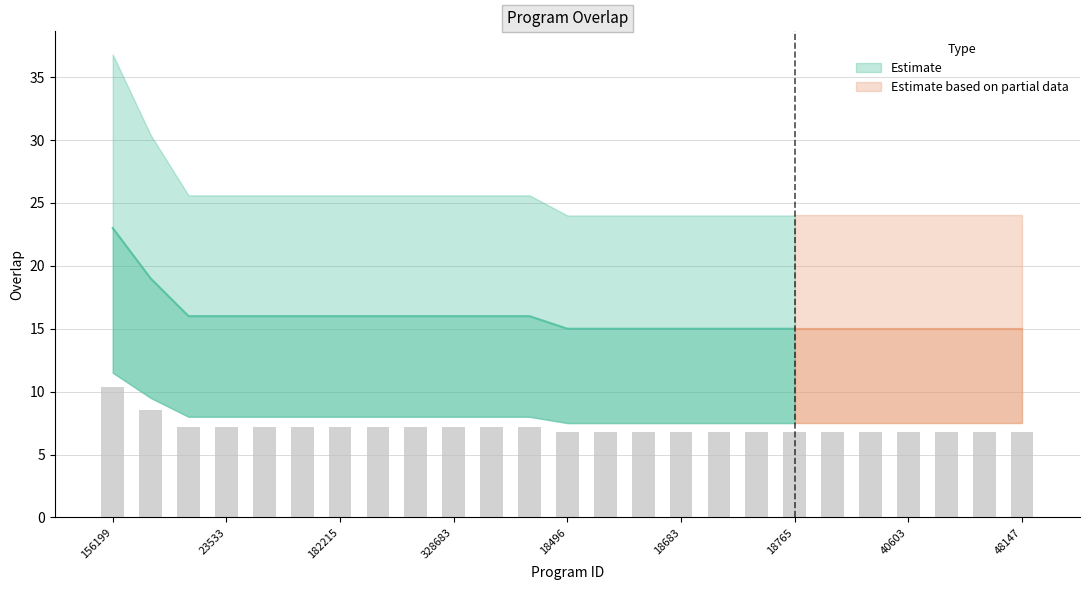

What is the sum of the values at 40789 and 238642?

13.9